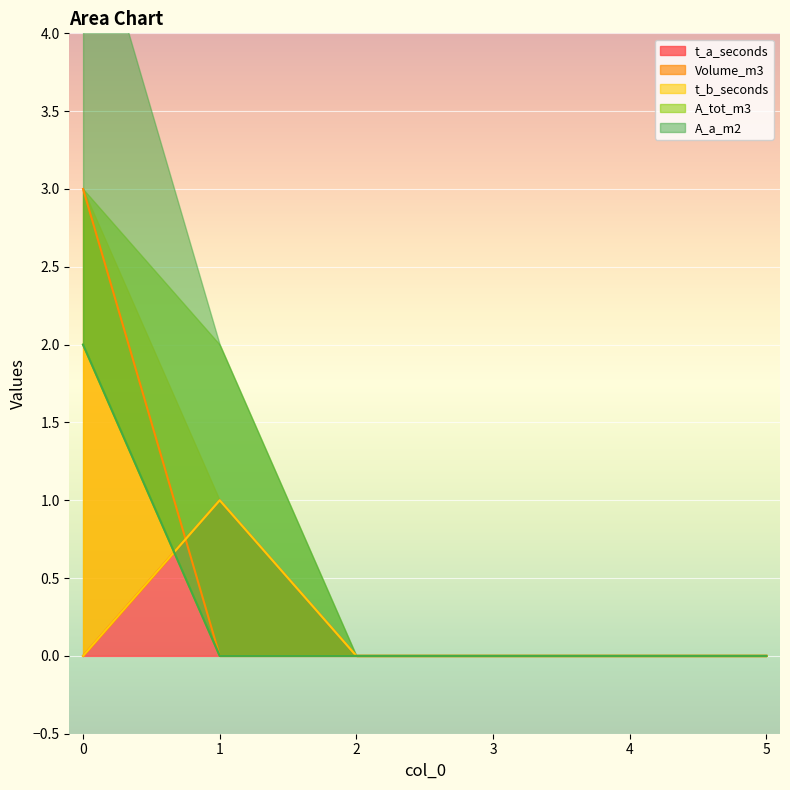

The Volume_m3 series shows 1 at 4. True or false?

False